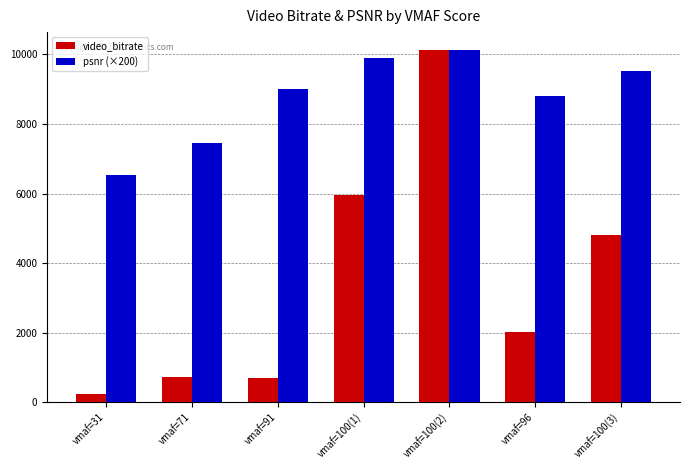

Count the number of data series in this chart.

2